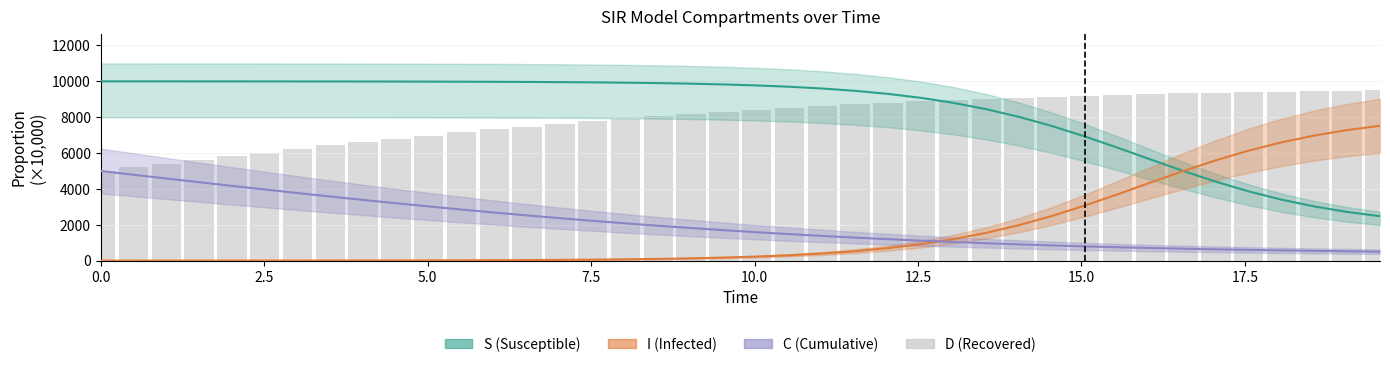

Which series has the largest range (max minus min)?

S